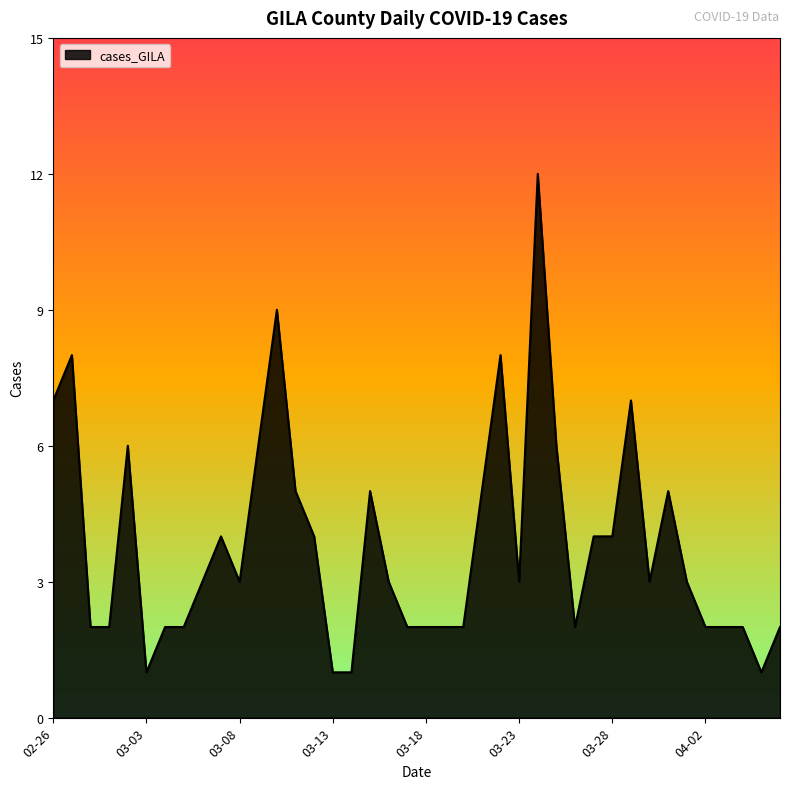

What is the greatest value displayed?

12